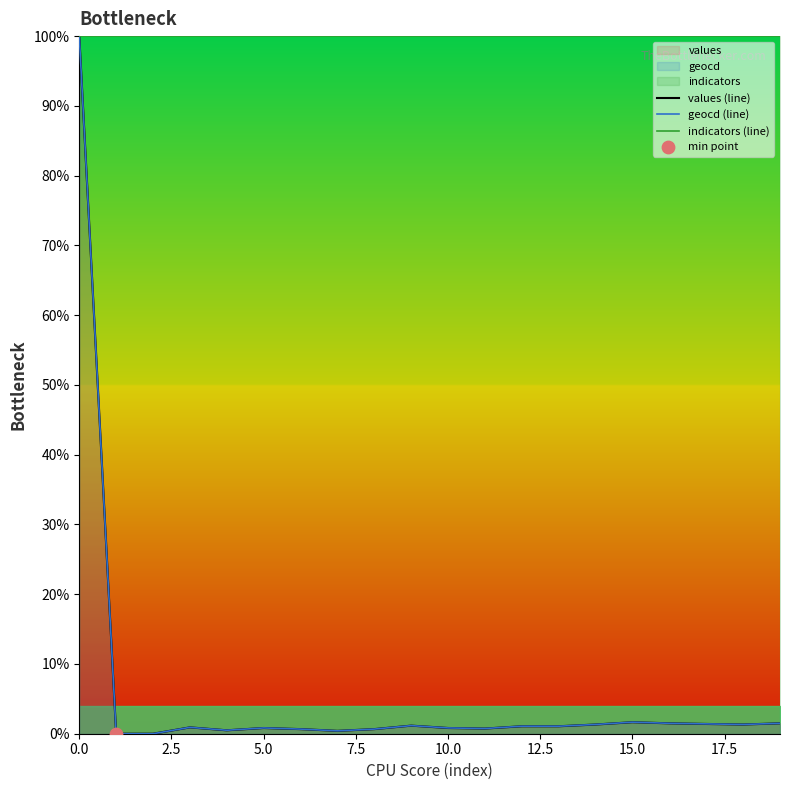

What are all the series names shown in the legend?

values (line), geocd (line), indicators (line)